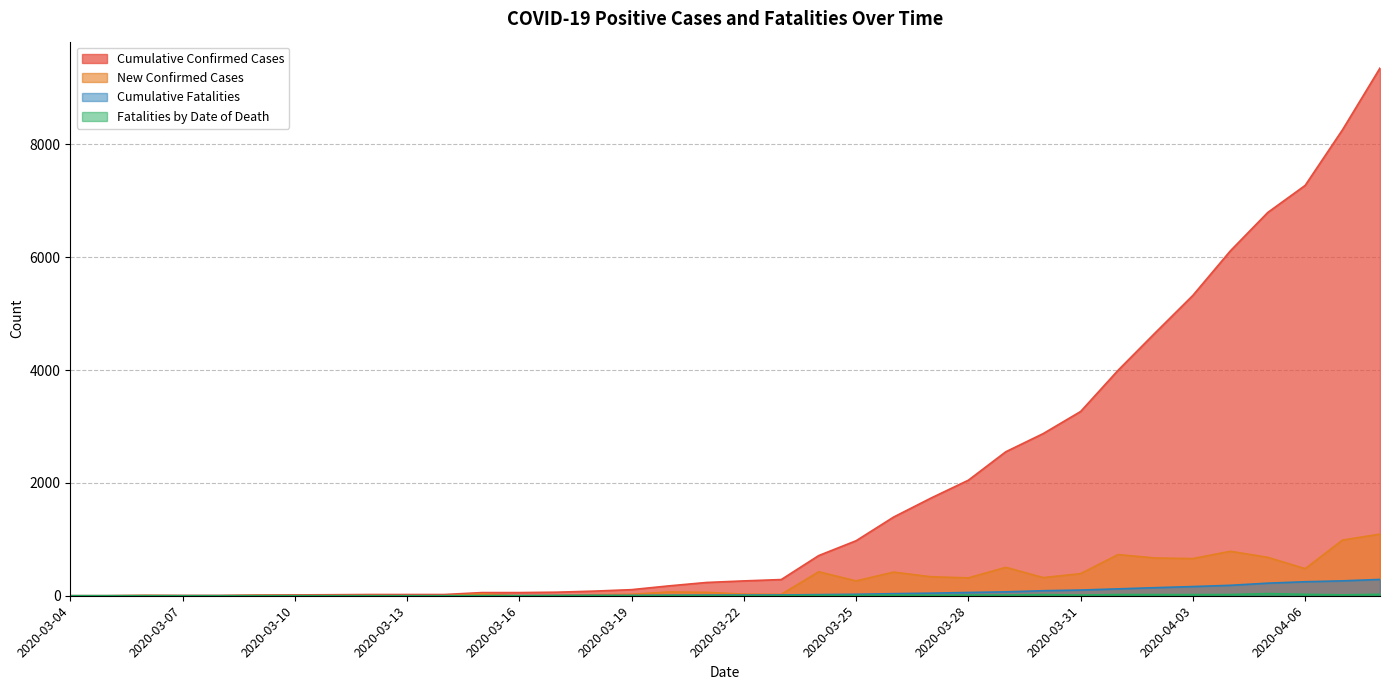

How many values in Cumulative Confirmed Cases are above zero?

34